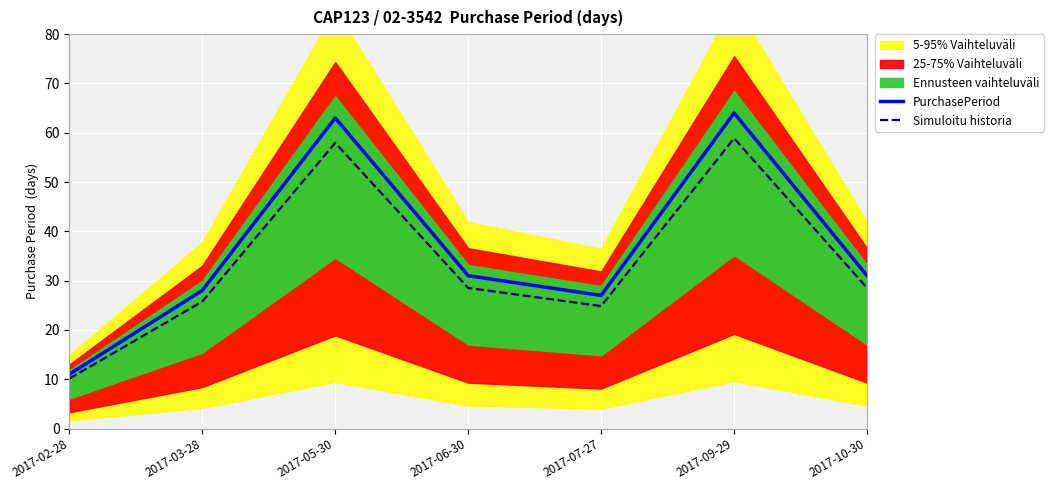

At which label does Simuloitu historia reach its minimum?

2017-02-28